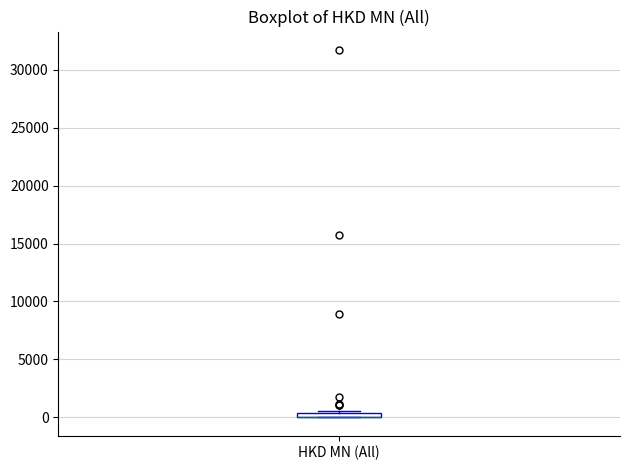

Where is the lower edge of the box for HKD MN (All) on the y-axis? The values are not printed on the chart, so give them approximately, as read against the axis.

0